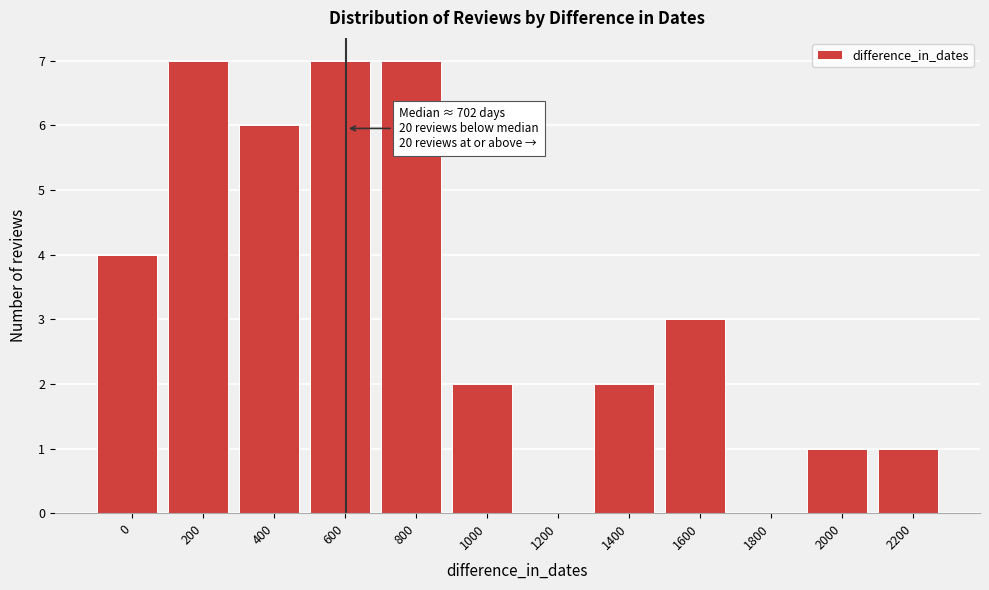

Reading left to right, what are all the values shown in this chart?

0=4	200=7	400=6	600=7	800=7	1000=2	1200=0	1400=2	1600=3	1800=0	2000=1	2200=1